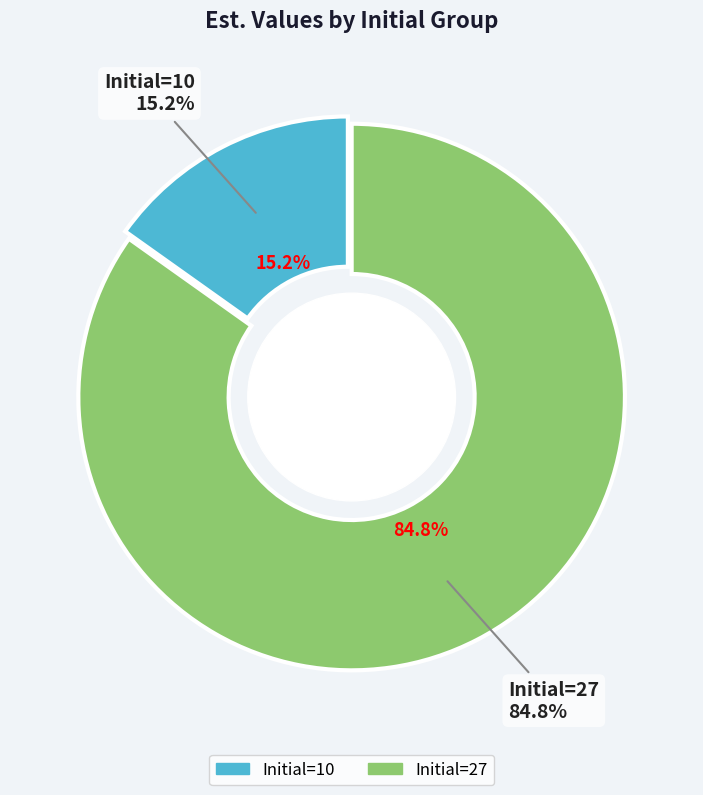

To the nearest percent, what percentage of the pie is 27?

85%